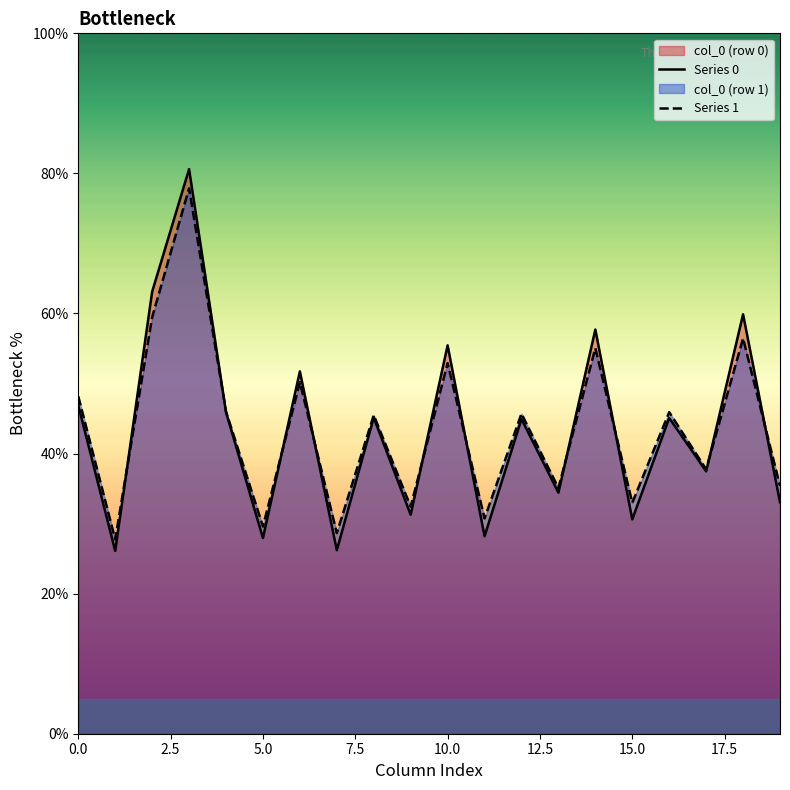

Is it true that col_4 equals 79.5 at 1?

False